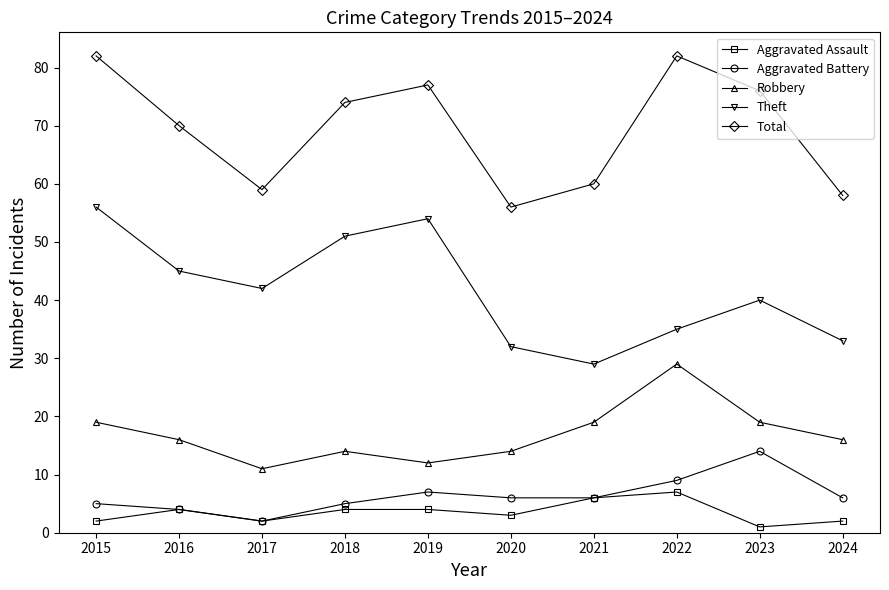

What is the lowest value of the Aggravated Battery series?

2